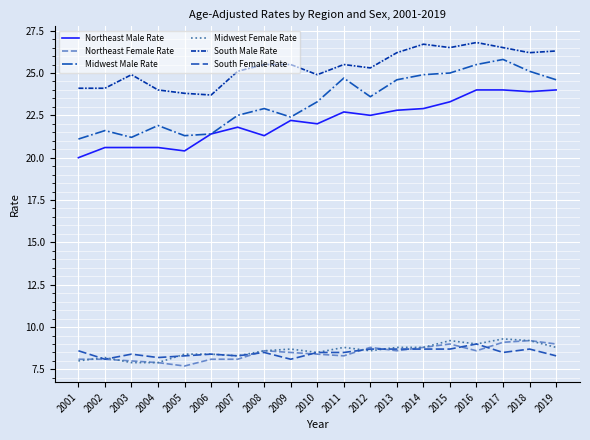

What is the greatest value displayed?

26.8